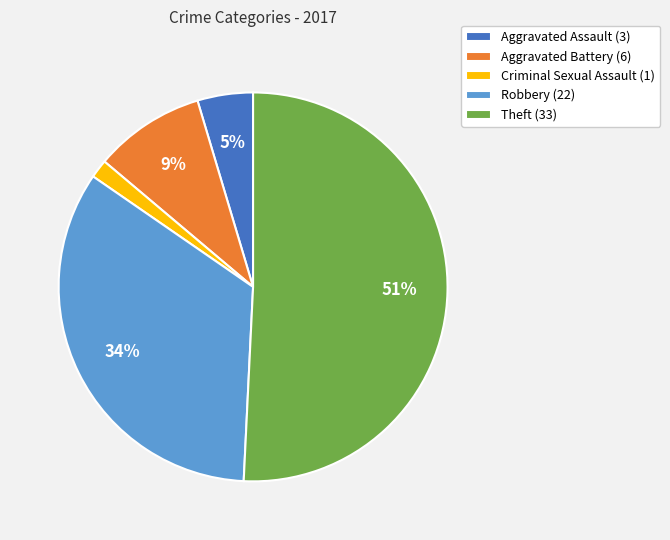

Count the number of slices in the pie.

5